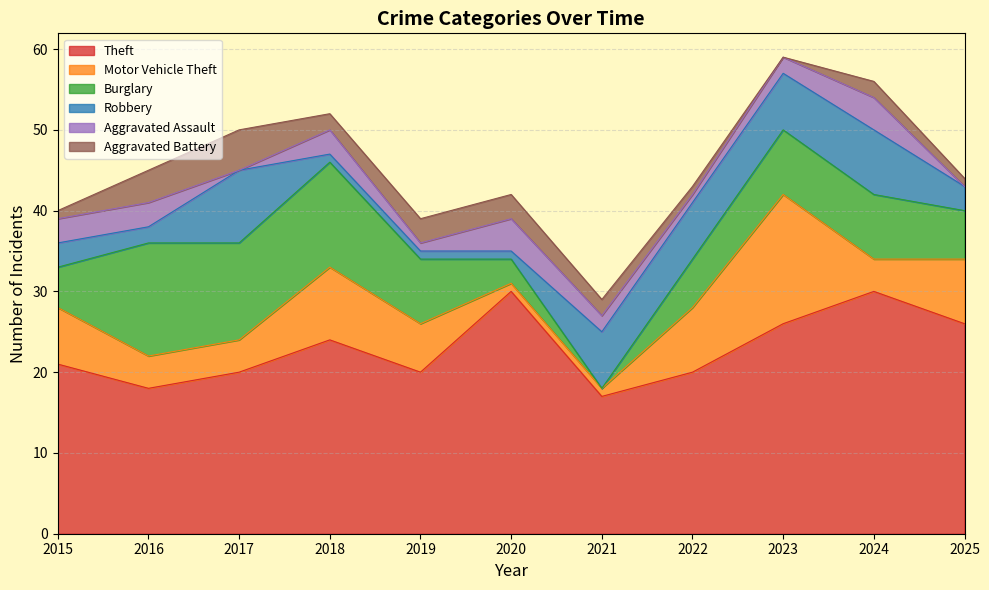

What is the difference between the maximum and minimum values in the Motor Vehicle Theft series?

15